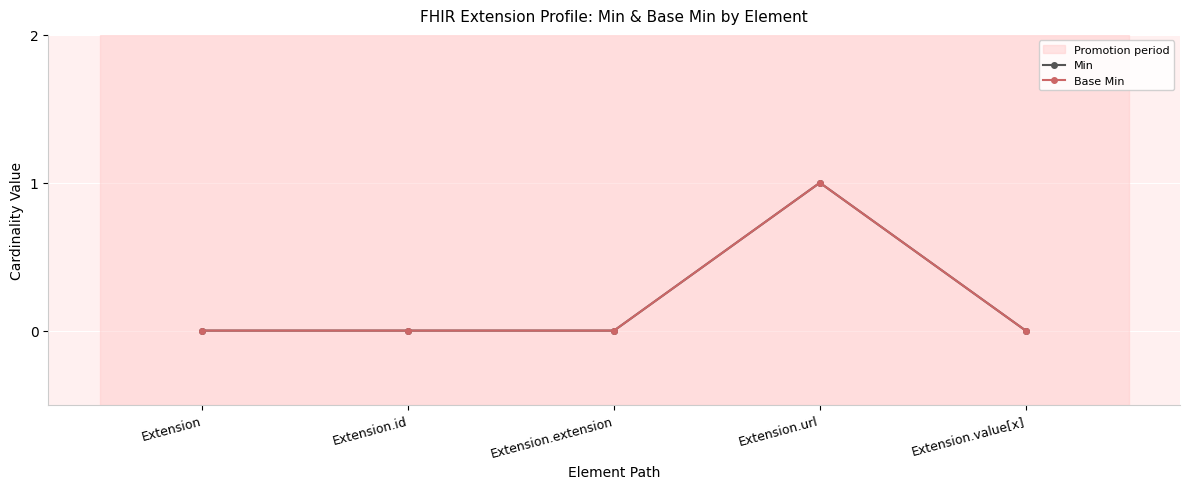

Is this an area chart (filled region under the line)?

No